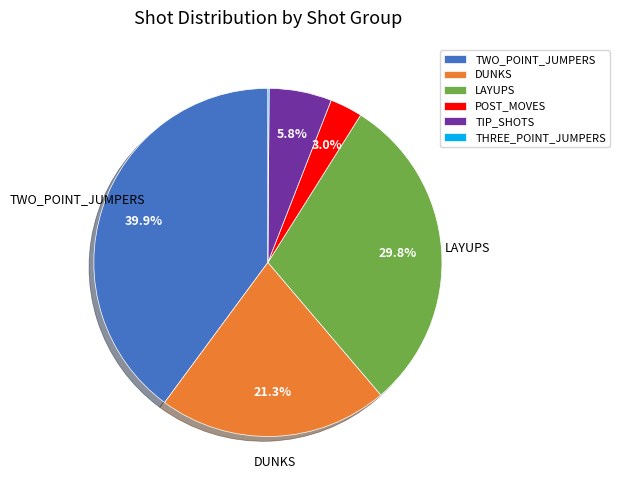

What is the ratio of the value at POST_MOVES to the value at TIP_SHOTS?

0.5